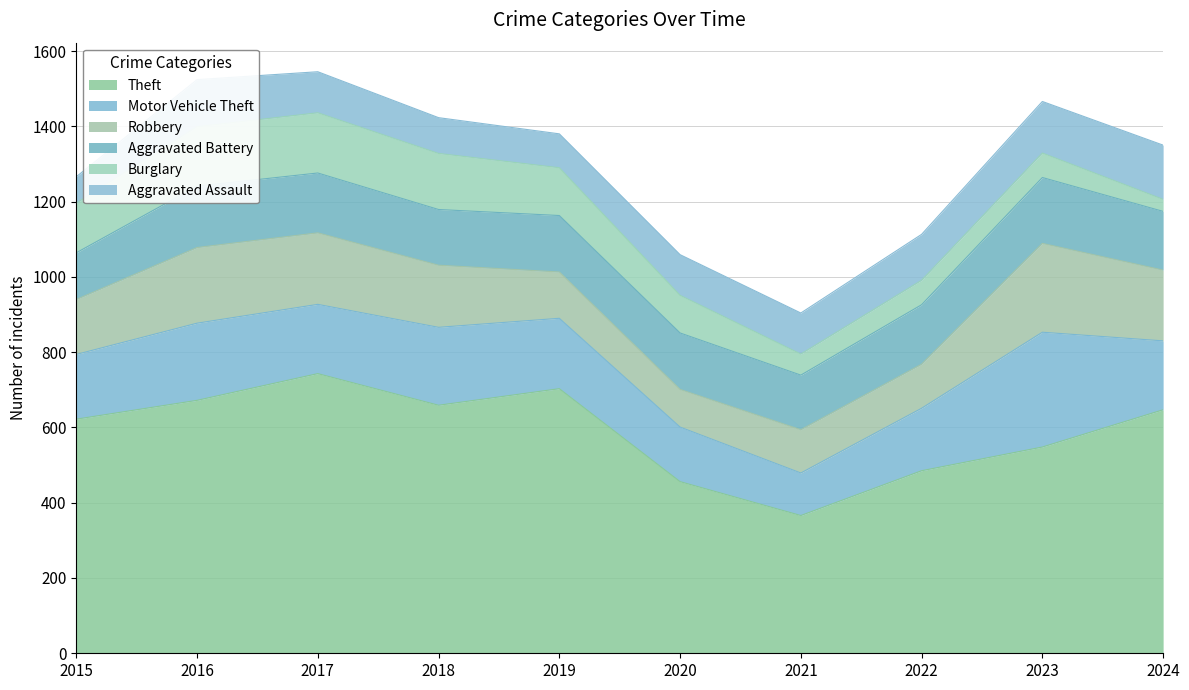

Which label corresponds to the largest value in the chart?

2017